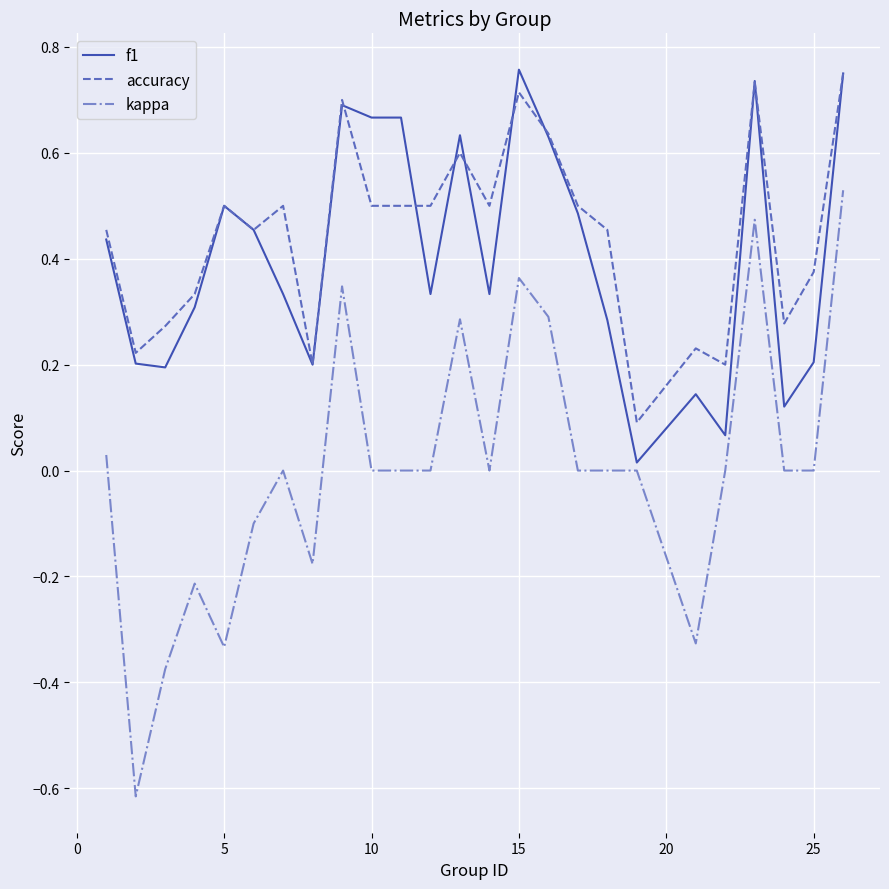

True or false: accuracy and kappa cross at least once.

False